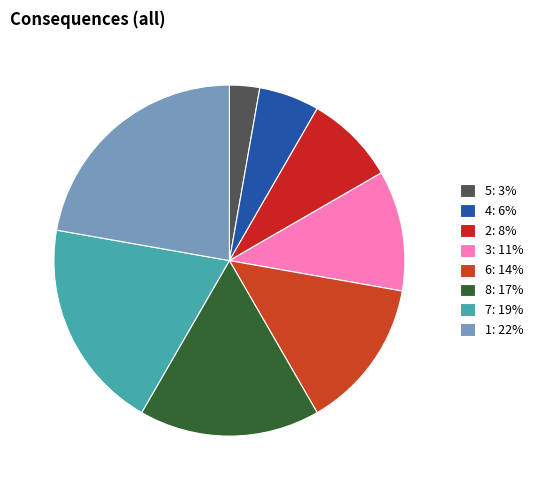

To the nearest percent, what percentage of the pie is 8?

17%